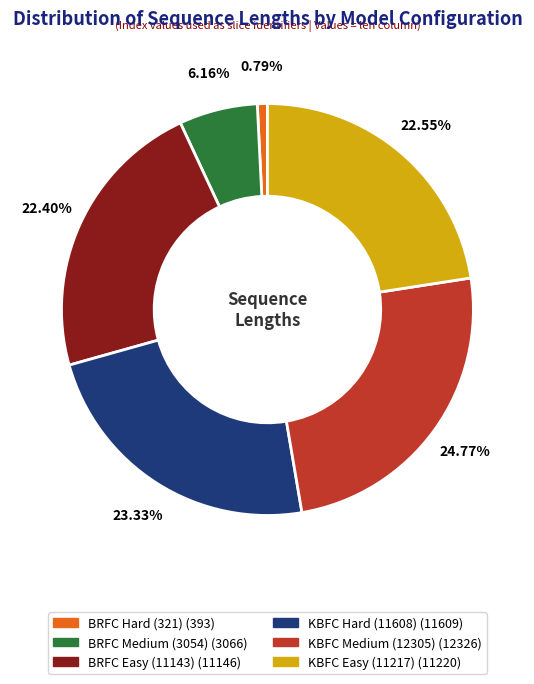

What percentage is NOT represented by KBFC Medium (12305)?

75.2%